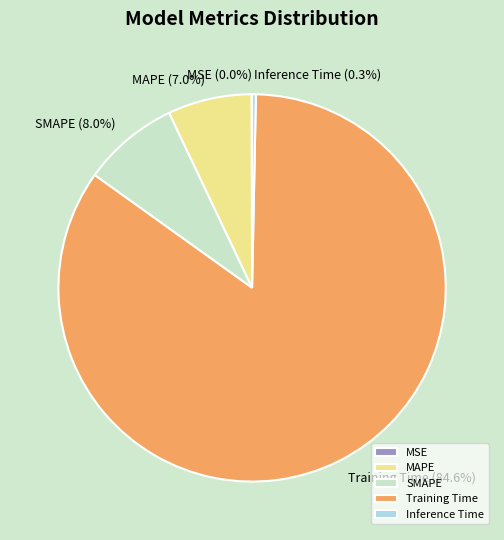

Is it true that SMAPE is 1% of the pie?

False